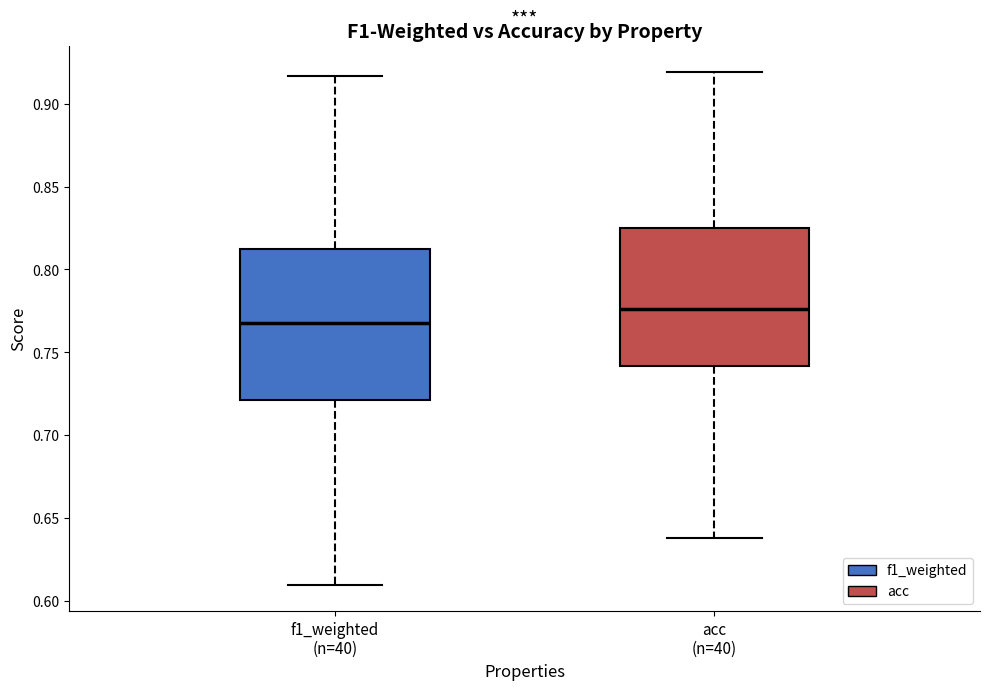

Which box's median line is the highest?

acc (n=40)